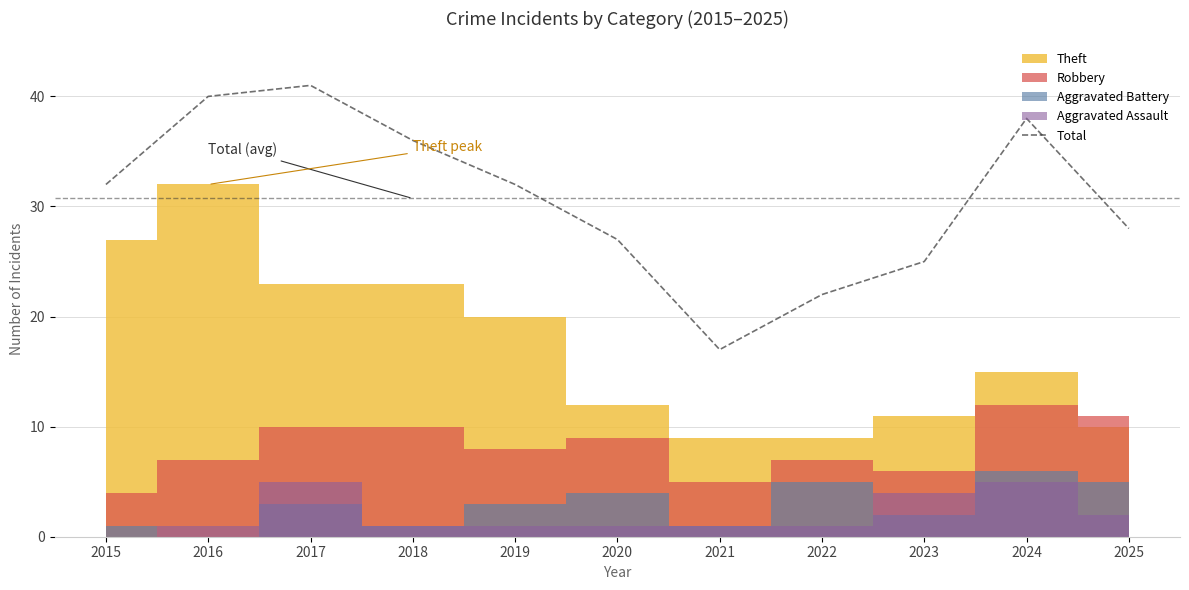

List the labels in order of value, smallest first.

2021, 2022, 2023, 2020, 2025, 2015, 2019, 2018, 2024, 2016, 2017